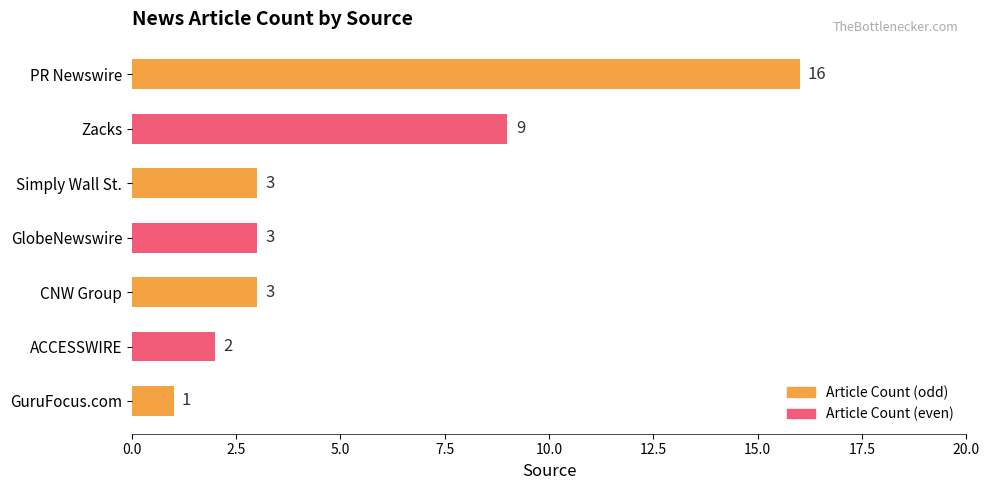

Reading bottom to top, transcribe all the data shown in this chart.

GuruFocus.com=1	ACCESSWIRE=2	CNW Group=3	GlobeNewswire=3	Simply Wall St.=3	Zacks=9	PR Newswire=16